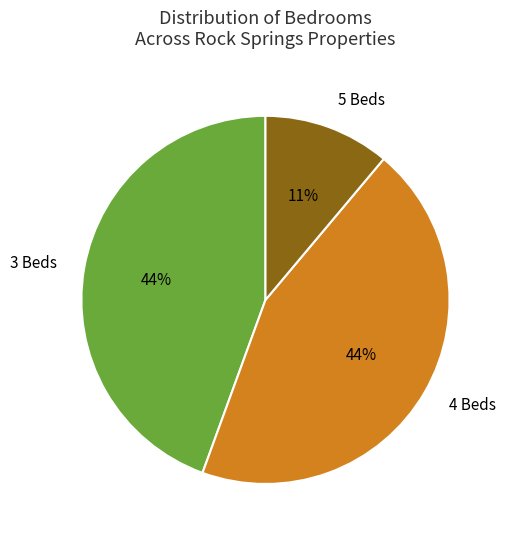

To the nearest percent, what portion does 3 Beds represent?

44%